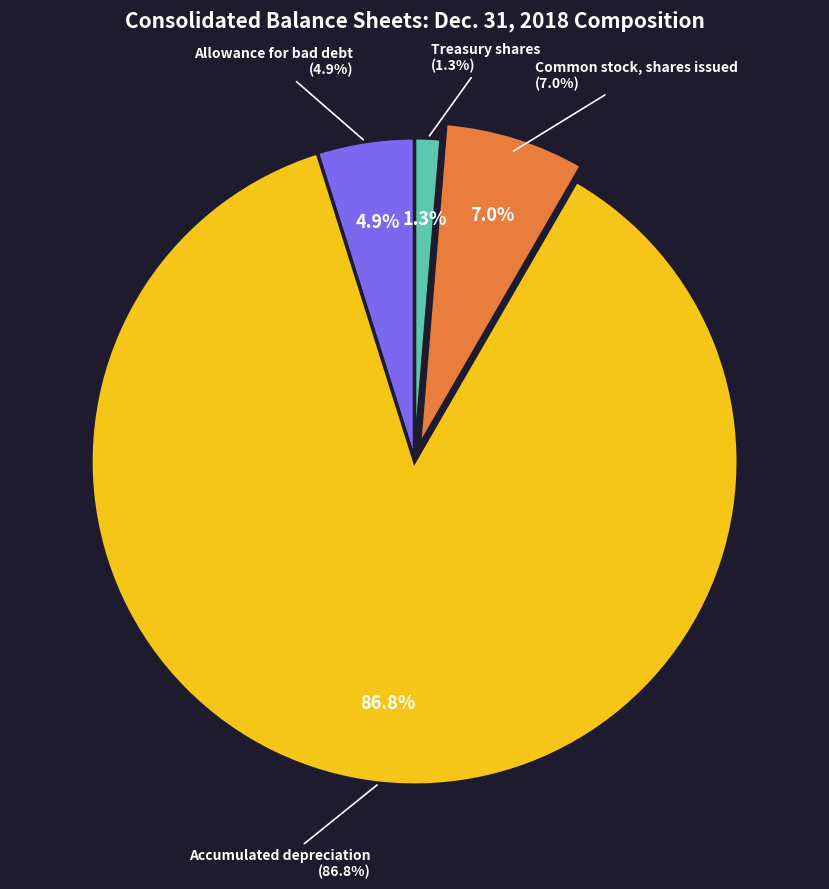

What is the ratio of the value at Allowance for bad debt to the value at Treasury shares?

3.7